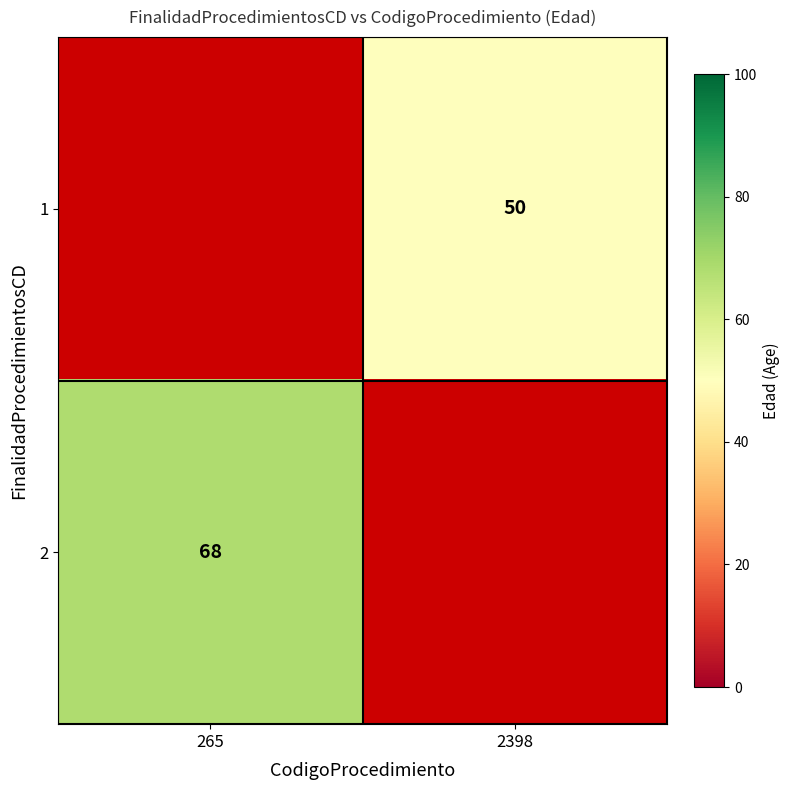

True or false: 2 has a value of 94.2 at 265.

False